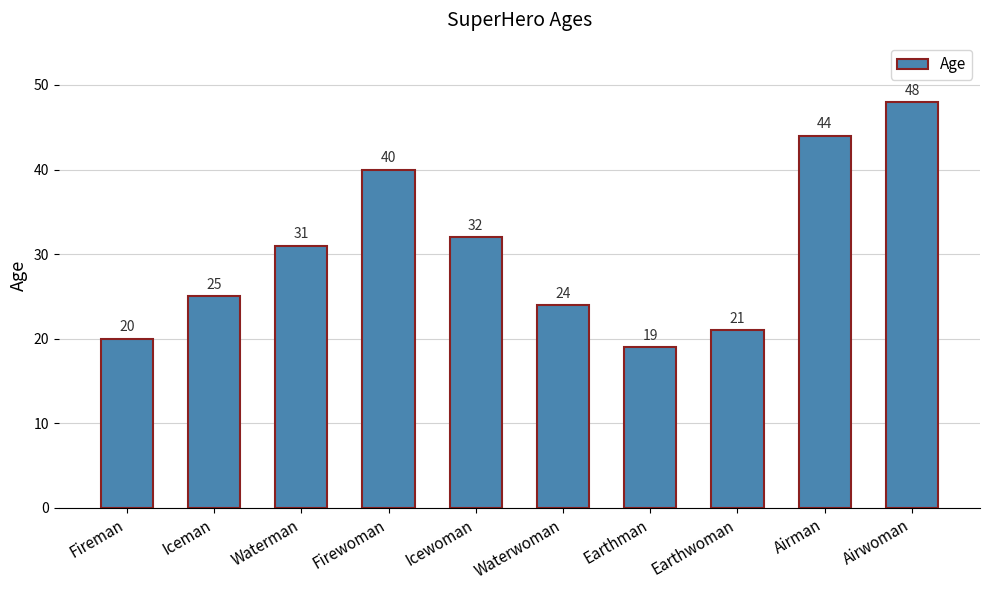

The chart shows a value of 48 at Airwoman. True or false?

True